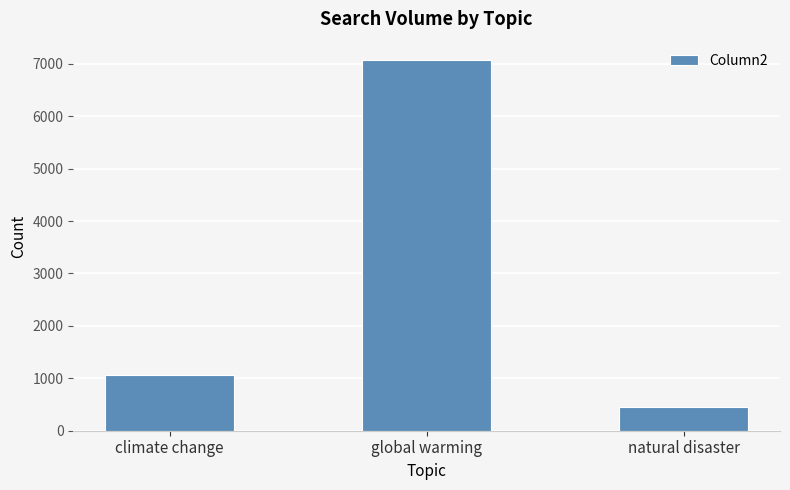

Reading left to right, transcribe all the data shown in this chart.

climate change=1057	global warming=7069	natural disaster=455